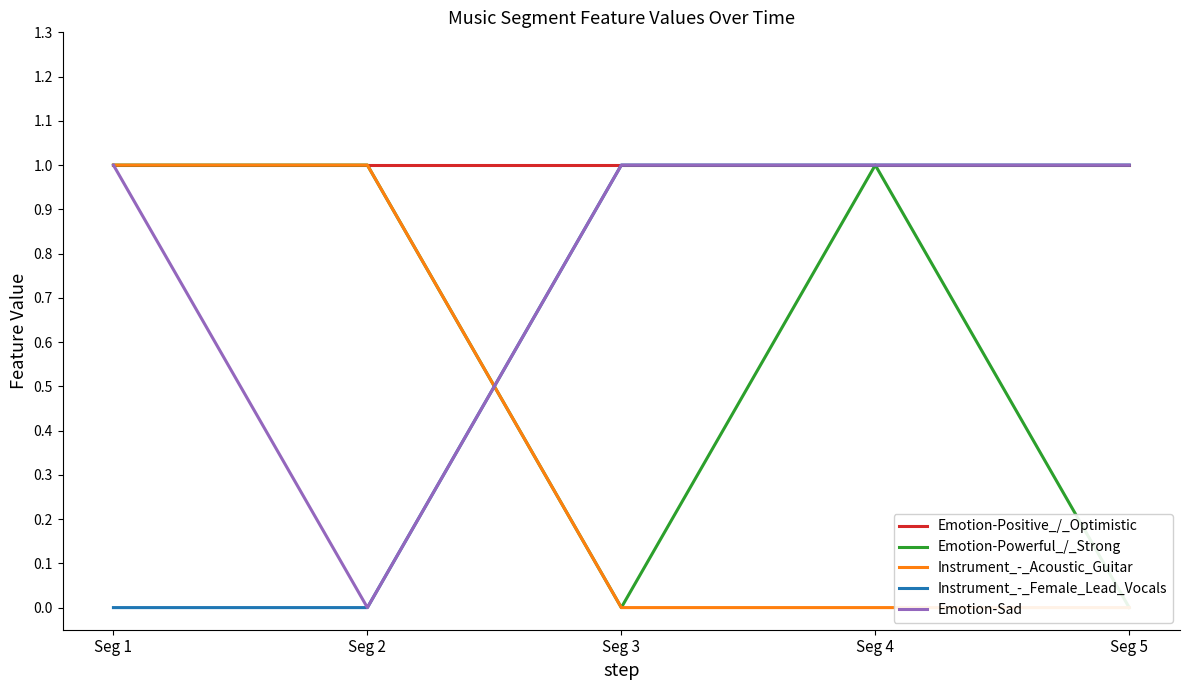

After their last crossing, which series has the higher values: Instrument_-_Acoustic_Guitar or Emotion-Sad?

Emotion-Sad